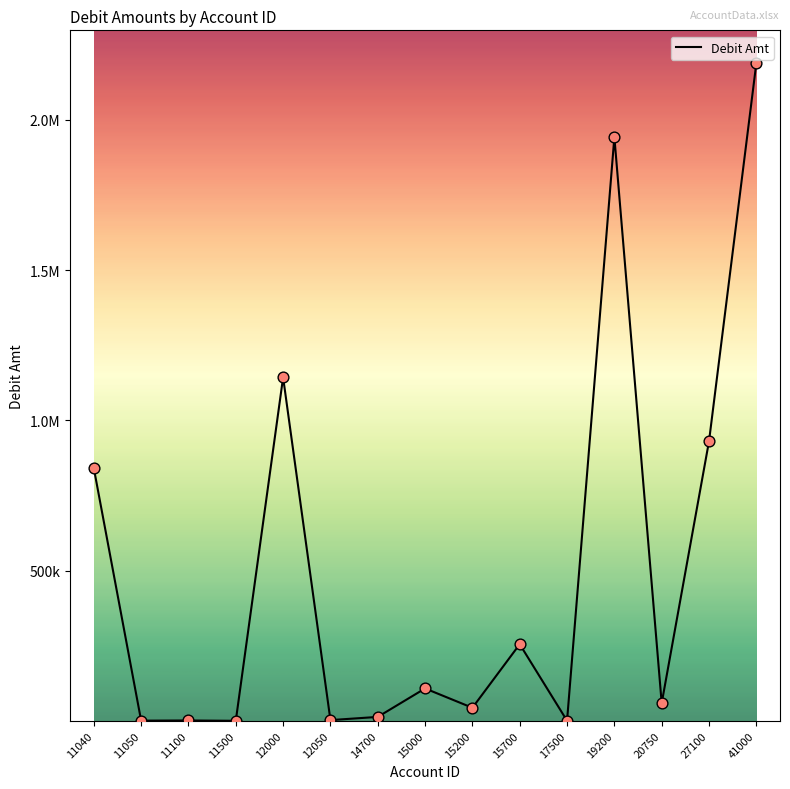

Which has a higher value, 20750 or 19200?

19200